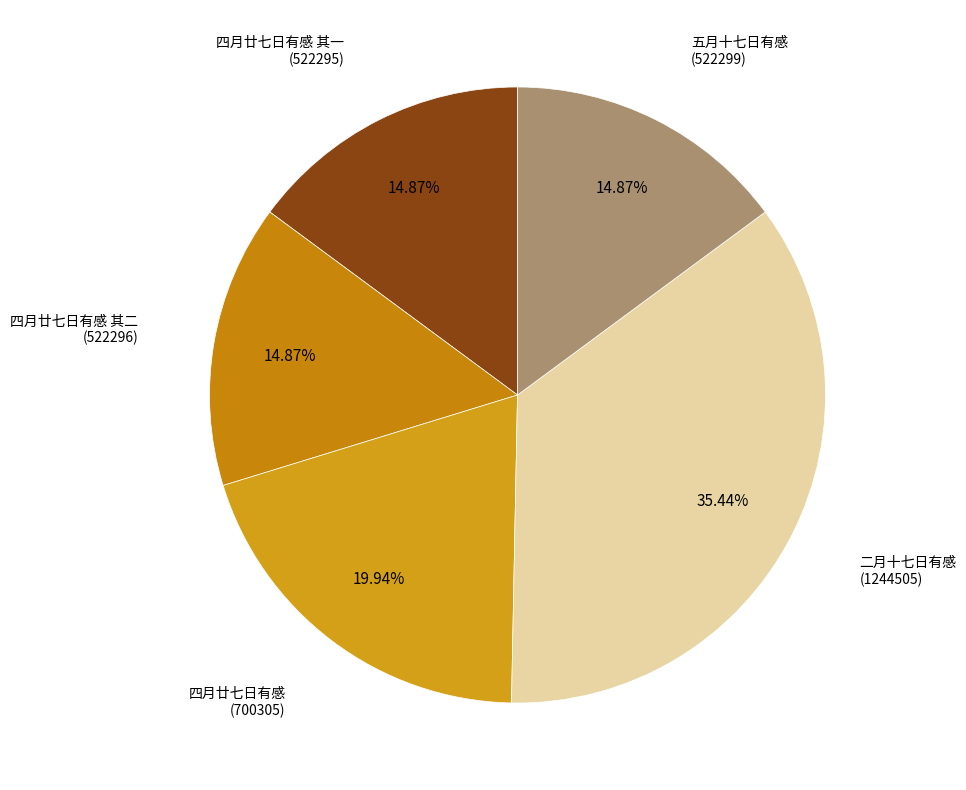

Rank the categories by value from lowest to highest.

四月廿七日有感 其一, 四月廿七日有感 其二, 五月十七日有感, 四月廿七日有感, 二月十七日有感